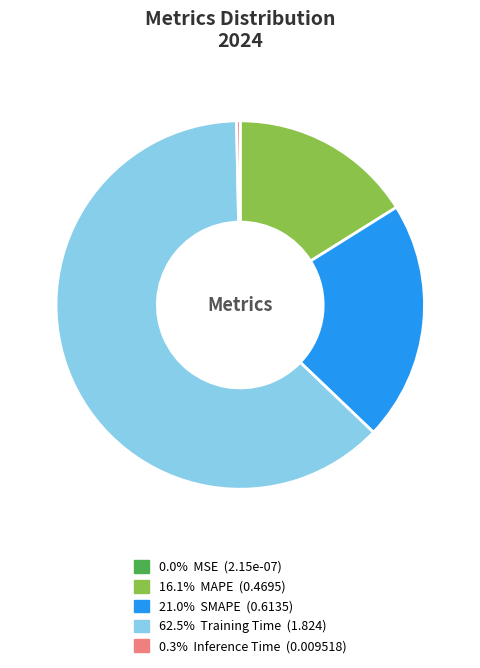

Is there any slice that represents more than half of the pie?

Yes